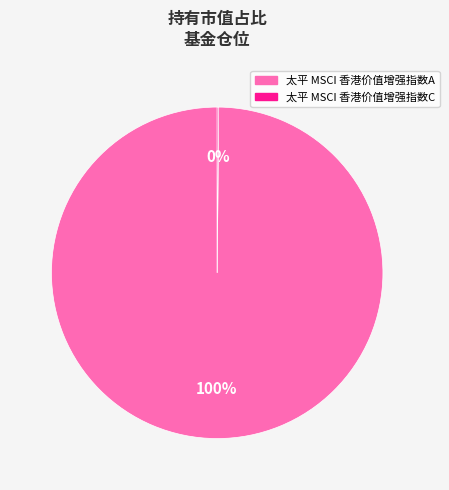

Which category has the biggest portion of the pie?

太平 MSCI 香港价值增强指数A